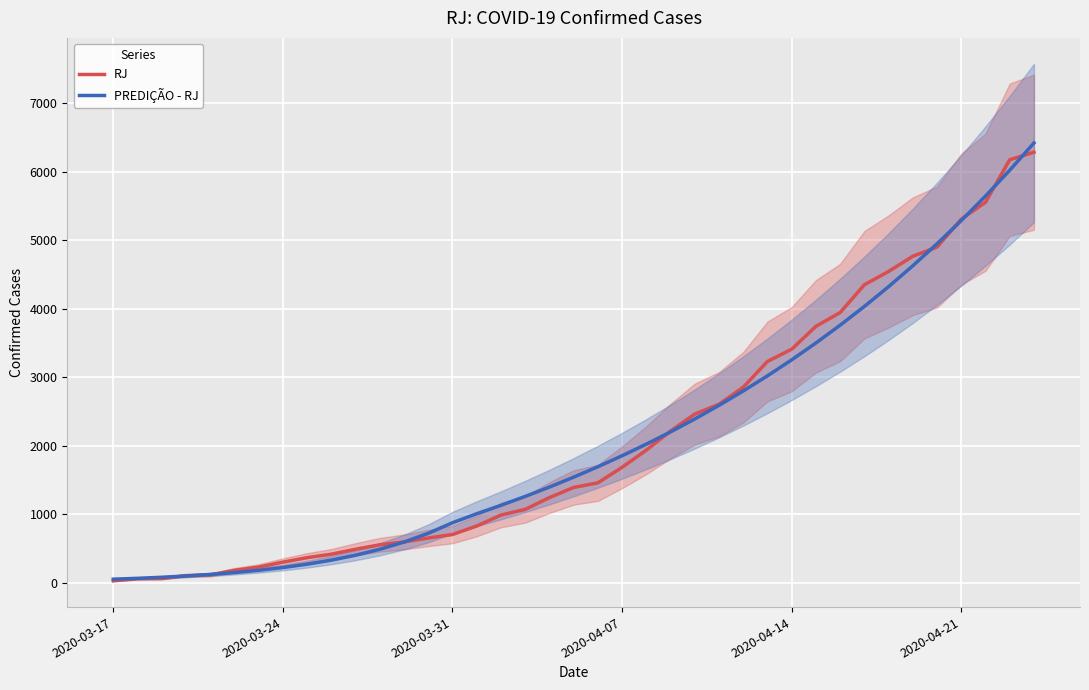

What is the difference between the maximum and second lowest values in the RJ series?

6219.0